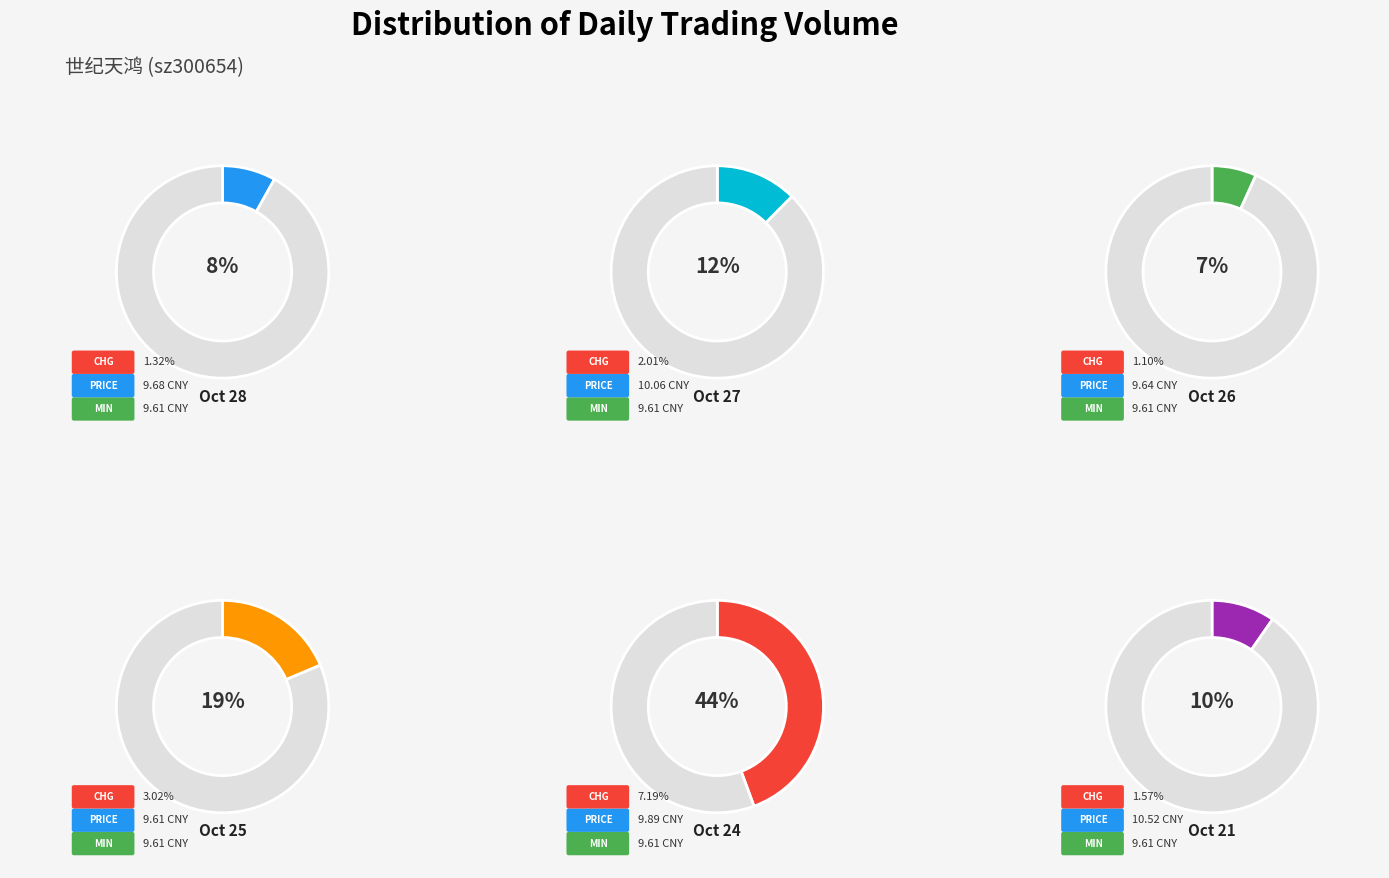

To the nearest percent, what portion does 2022-10-24 represent?

44%